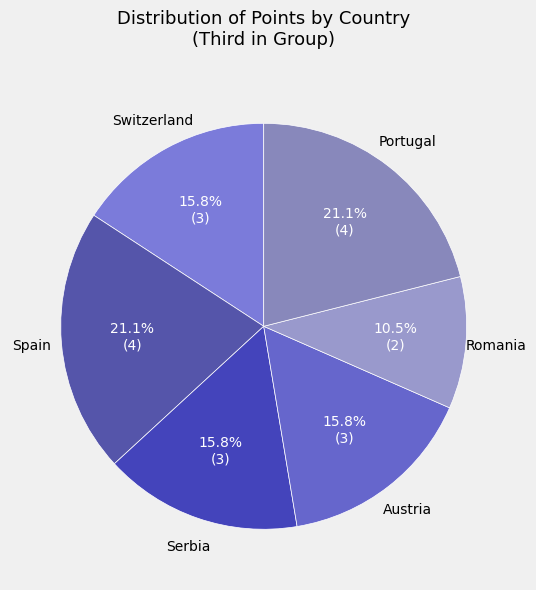

How many slices are in this pie chart?

6